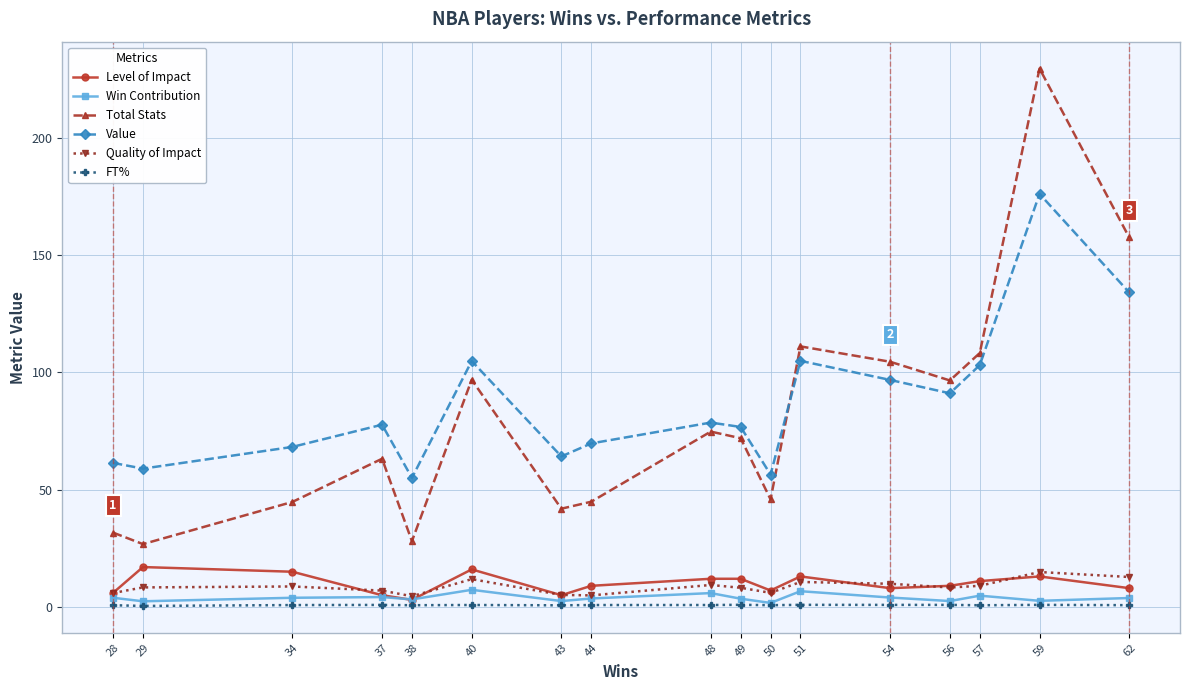

What is the sum of the Total Stats values at 38 and 49?

100.0